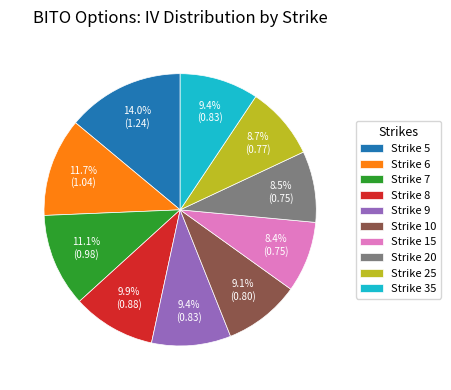

Which slice is the largest?

Strike 5